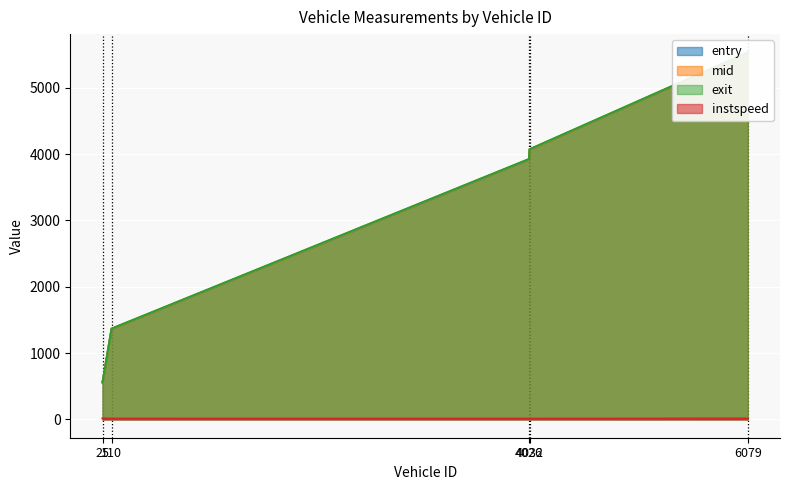

True or false: mid and instspeed intersect in this chart.

False